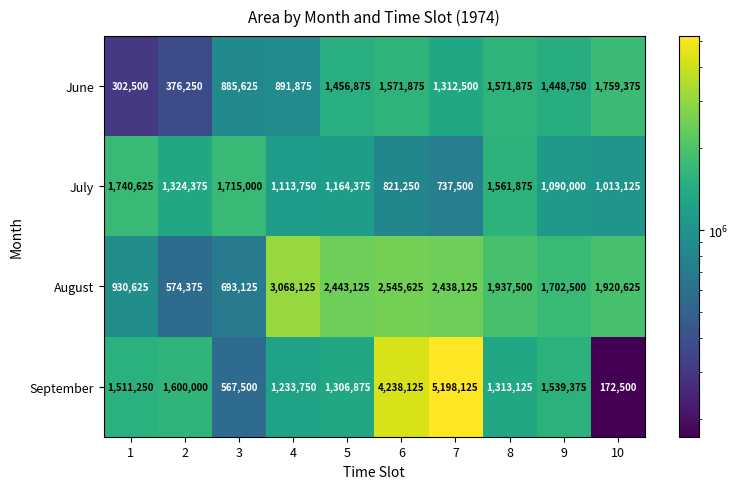

Is it true that July equals 737500 at 7?

True